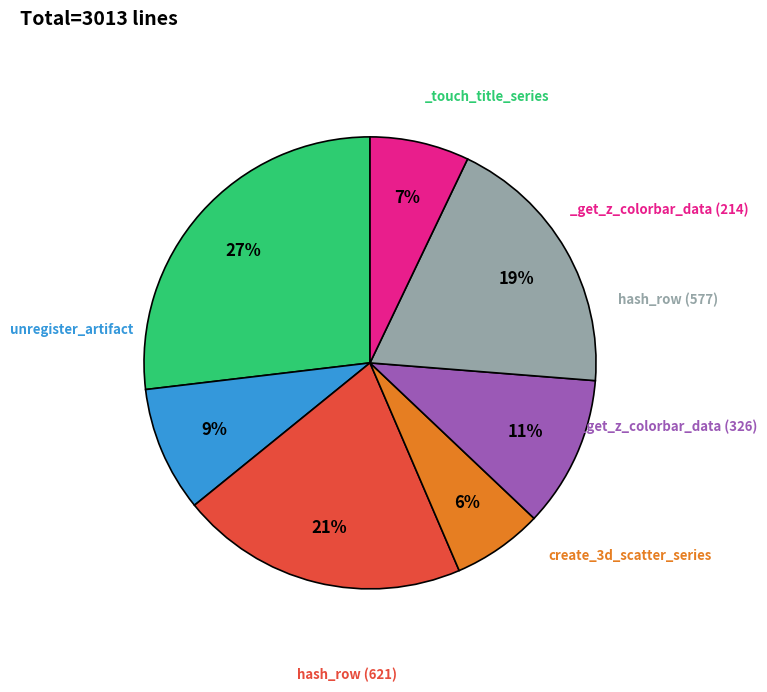

To the nearest percent, what is the average slice percentage?

14%